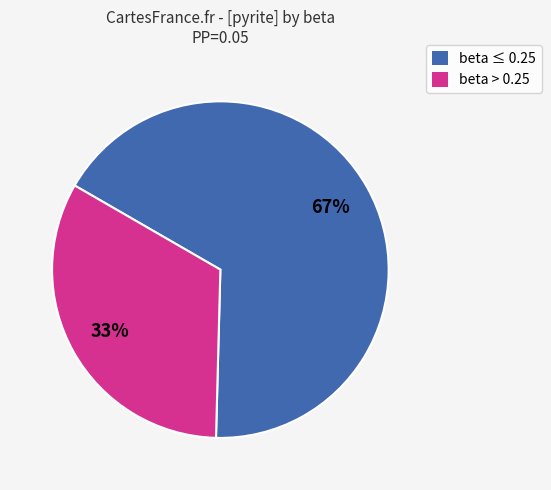

What is the largest slice in the pie chart?

beta ≤ 0.25